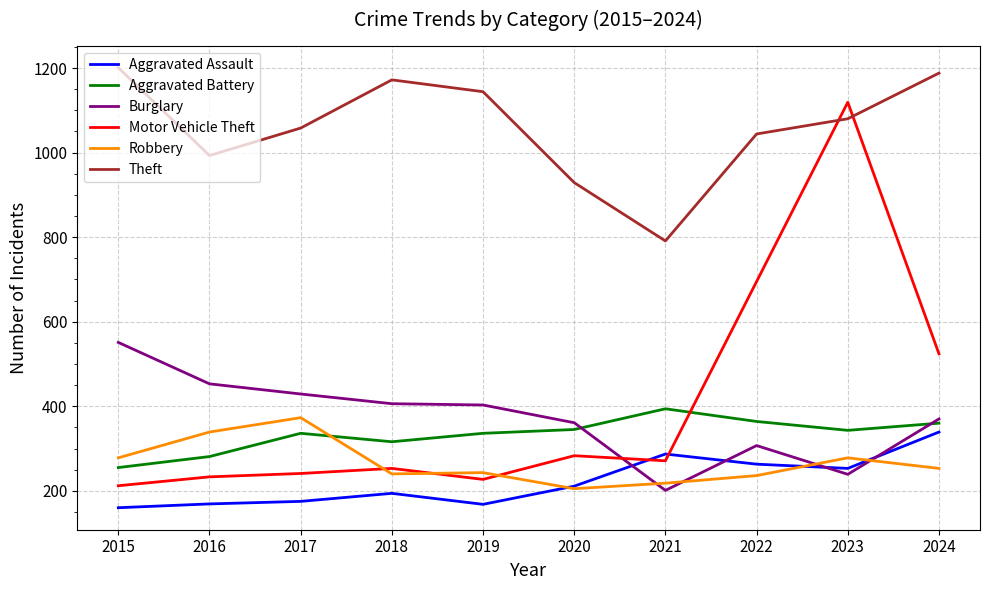

What is the greatest value displayed?

1201